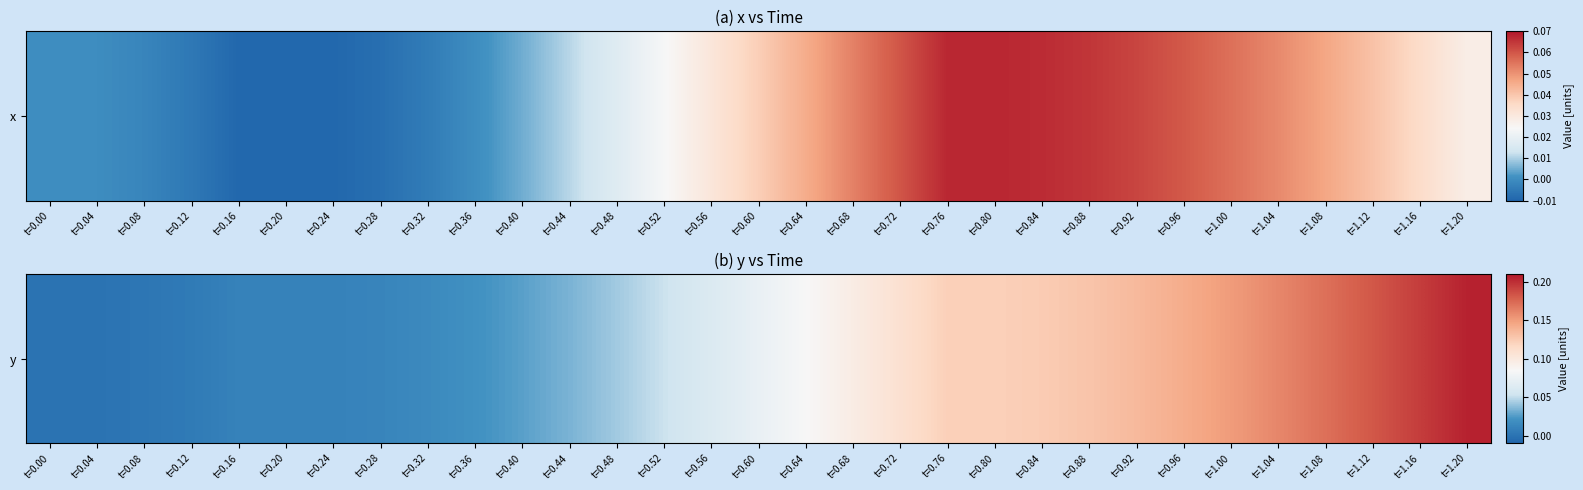

What is the maximum value shown in the chart?

0.2